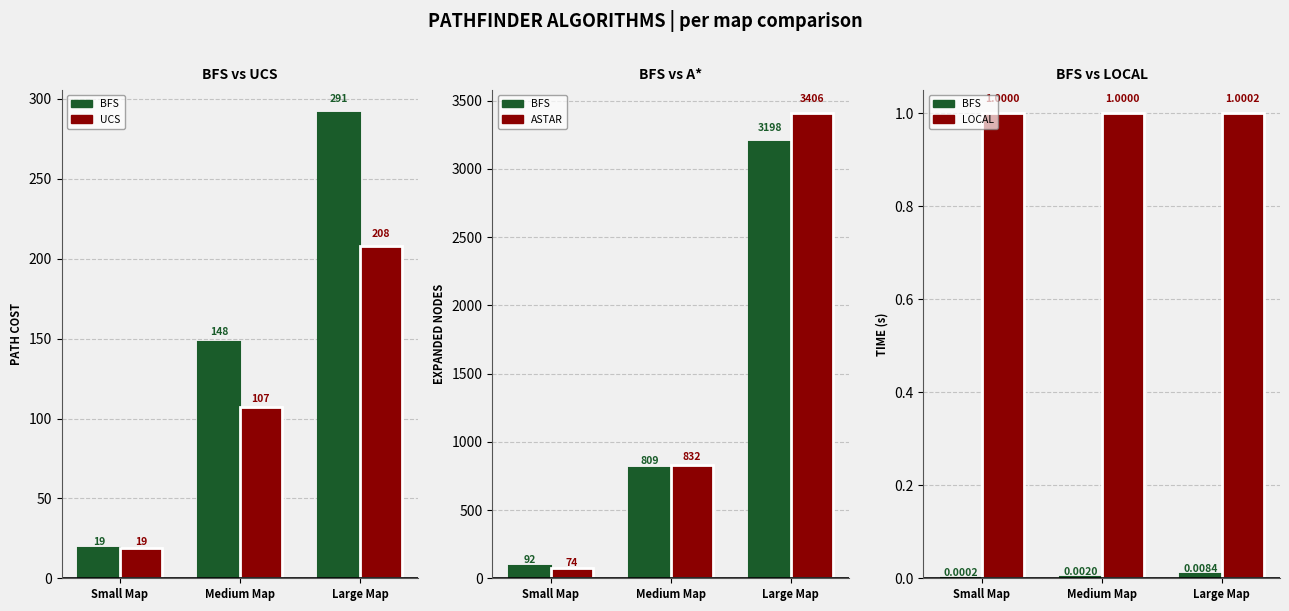

At which category is the sum across all series the highest?

Large Map